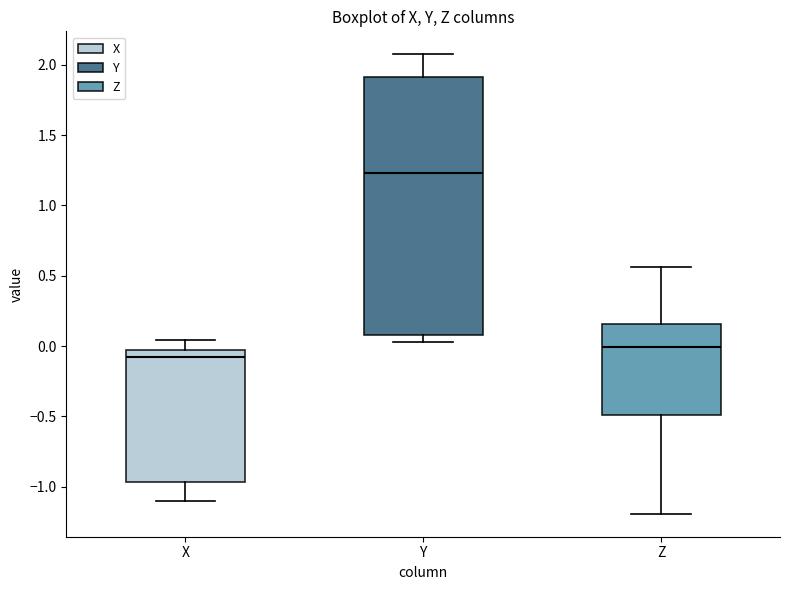

Reading left to right, read every box against the y-axis: the position of its median line, the range the box covers, and the ends of its whiskers. The values are not printed on the chart, so give them approximately, as read against the axis.

X: median -0.10, box -0.95 to -0.05, whiskers -1.10 to 0.05
Y: median 1.25, box 0.10 to 1.90, whiskers 0.05 to 2.05
Z: median 0.00, box -0.50 to 0.15, whiskers -1.20 to 0.55